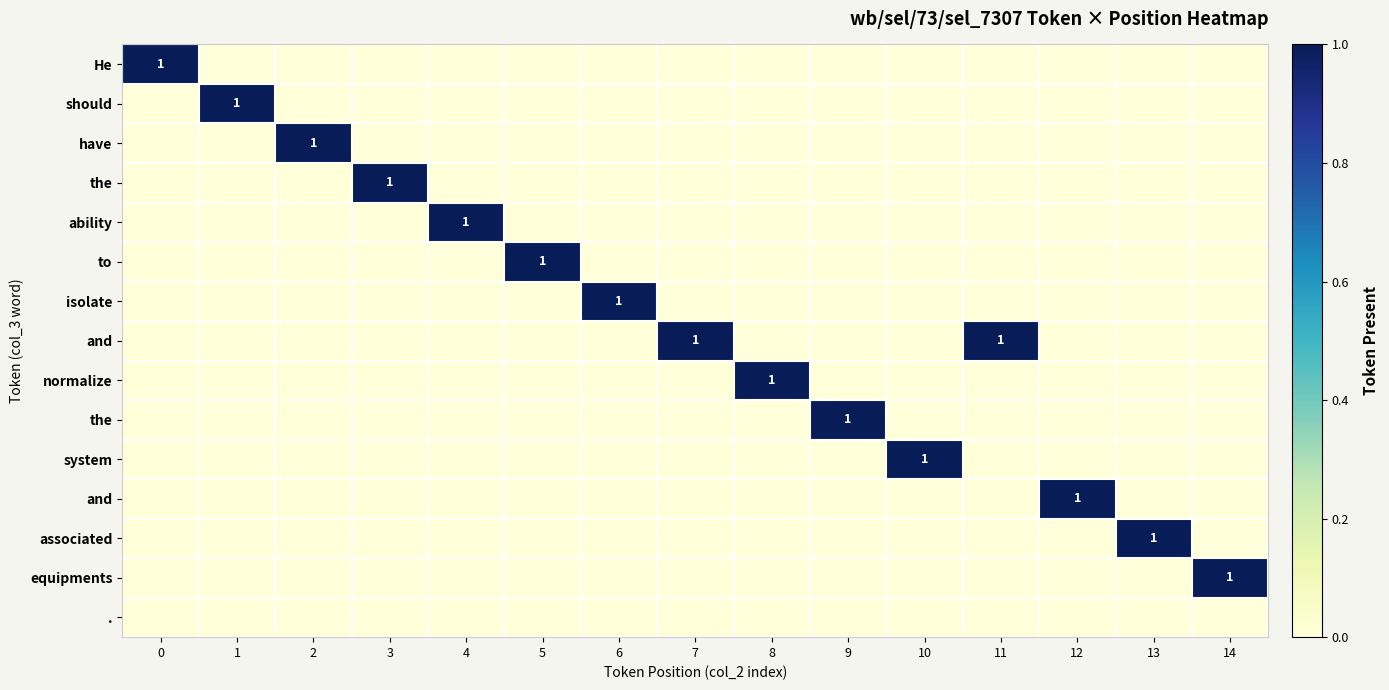

At how many categories does at least one series exceed 0?

15